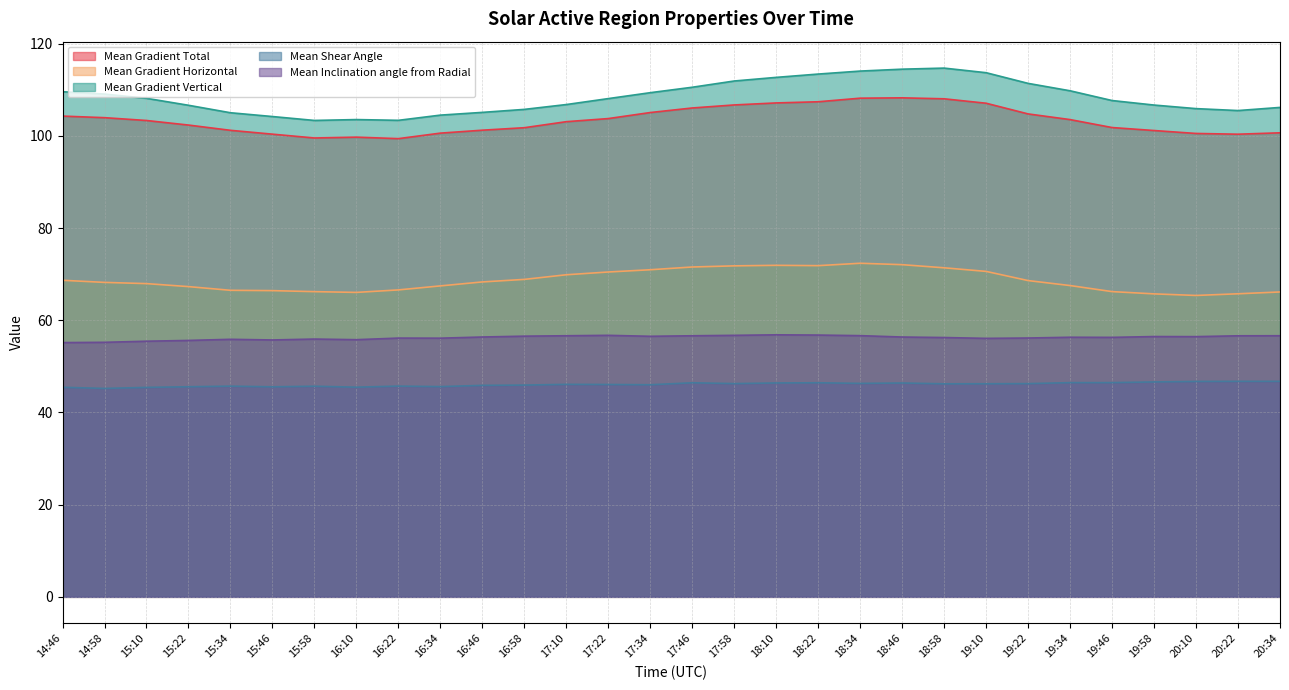

Is it true that Mean Gradient Vertical equals 107.7 at 19:46?

True